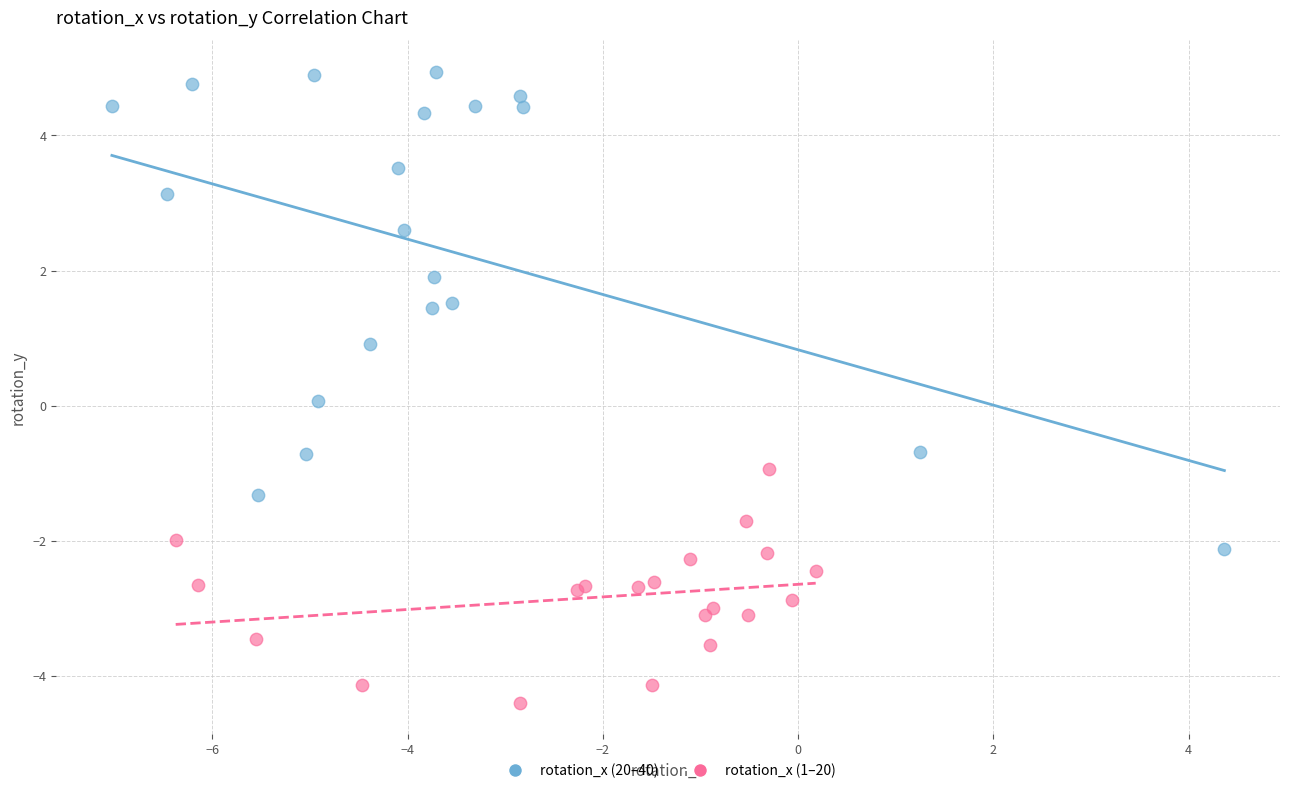

Which series reaches the minimum Y coordinate?

rotation_x (1–20)